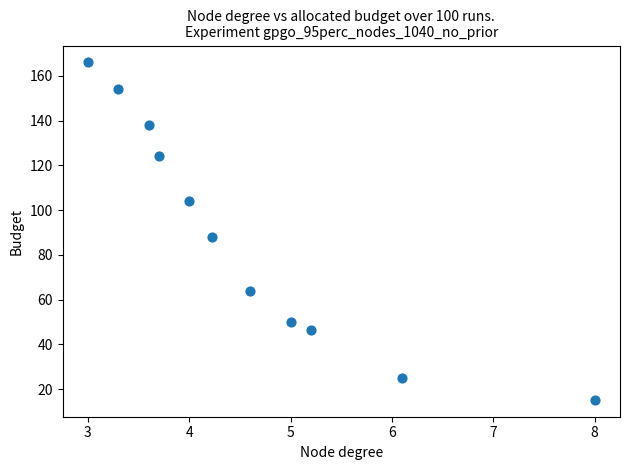

What is the range of Y values (max minus min)?

150.8